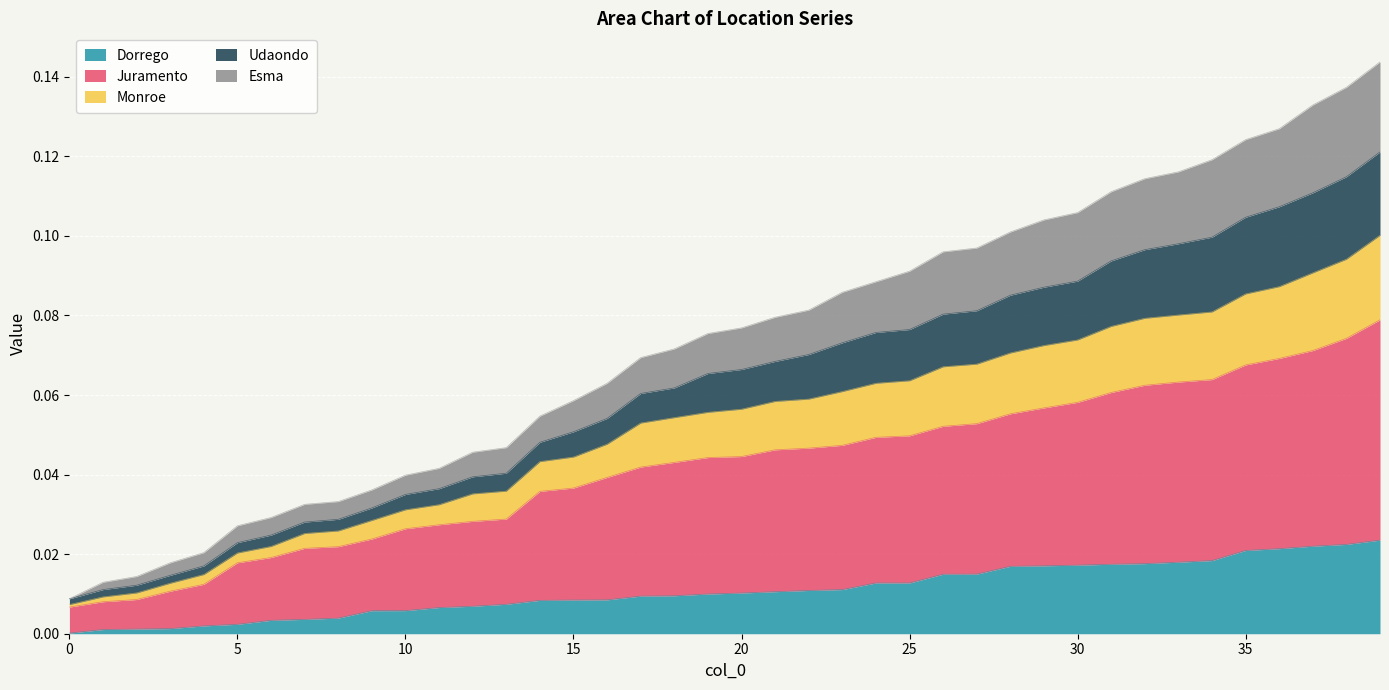

At how many categories does at least one series exceed 0?

40